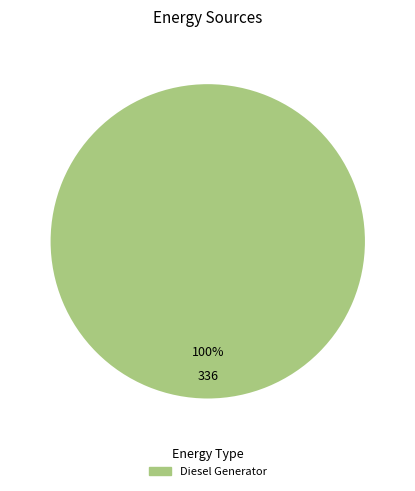

Is there any slice that represents more than half of the pie?

Yes